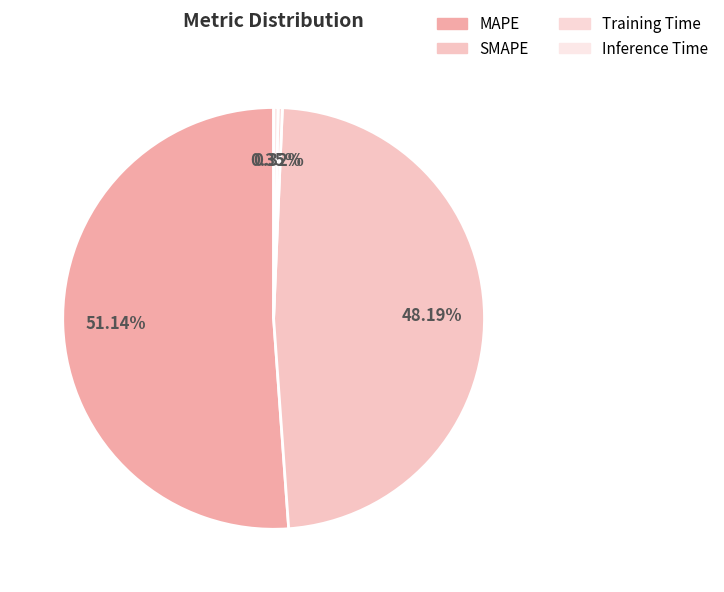

How many segments does this pie chart have?

4